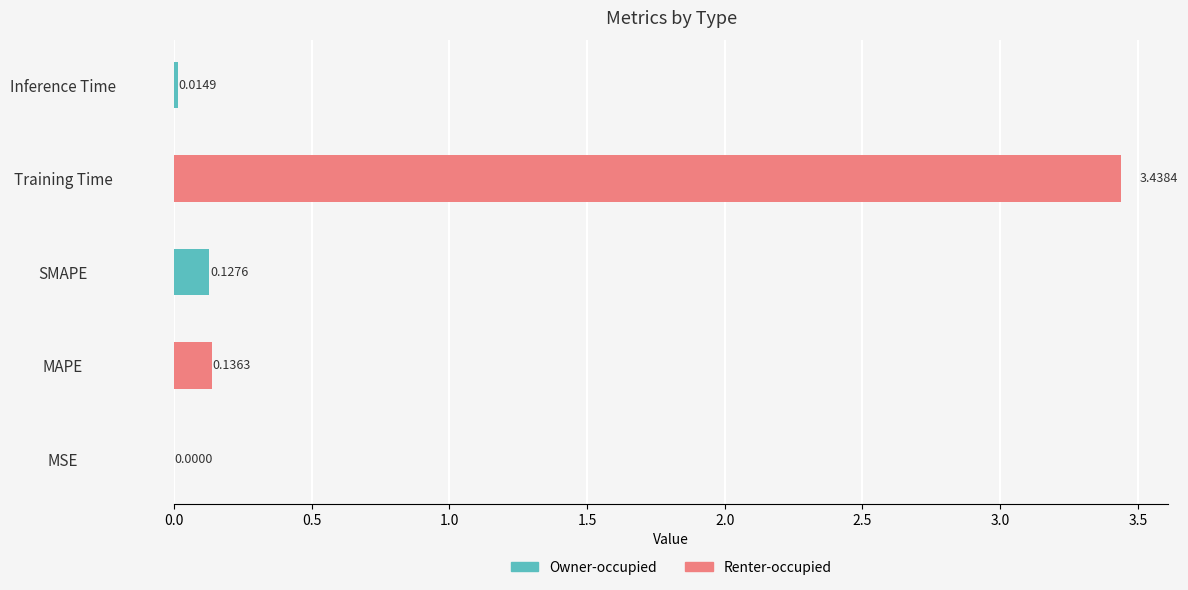

Is it true that the value at Training Time is 4.9?

False